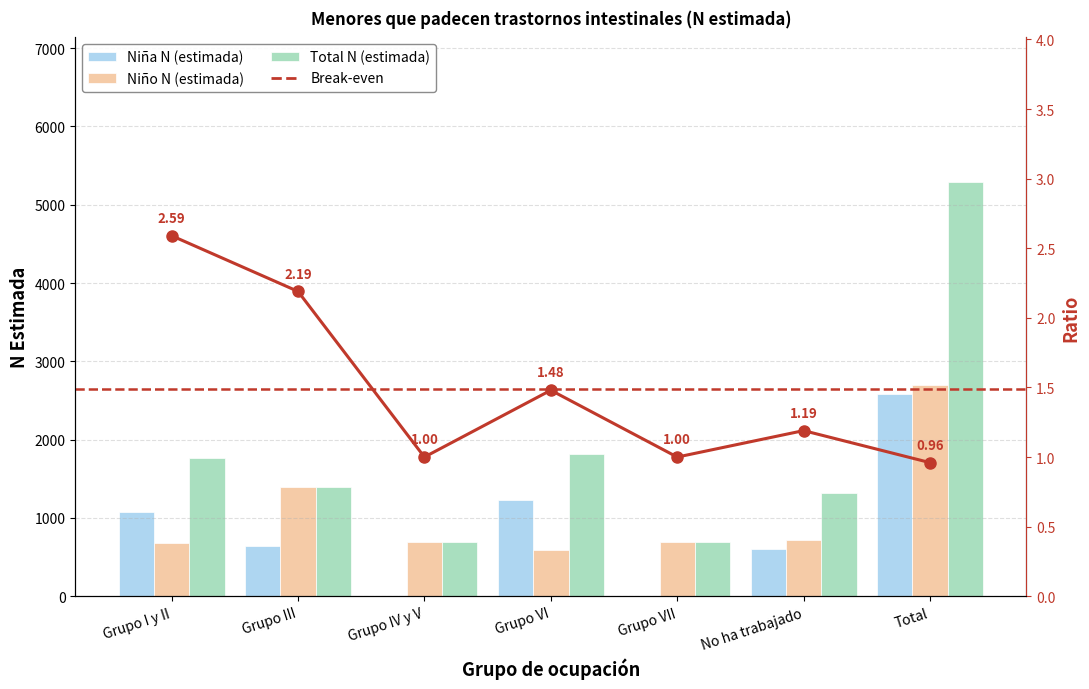

Rank the series at No ha trabajado from lowest to highest value.

Niña N (estimada), Niño N (estimada), Total N (estimada)